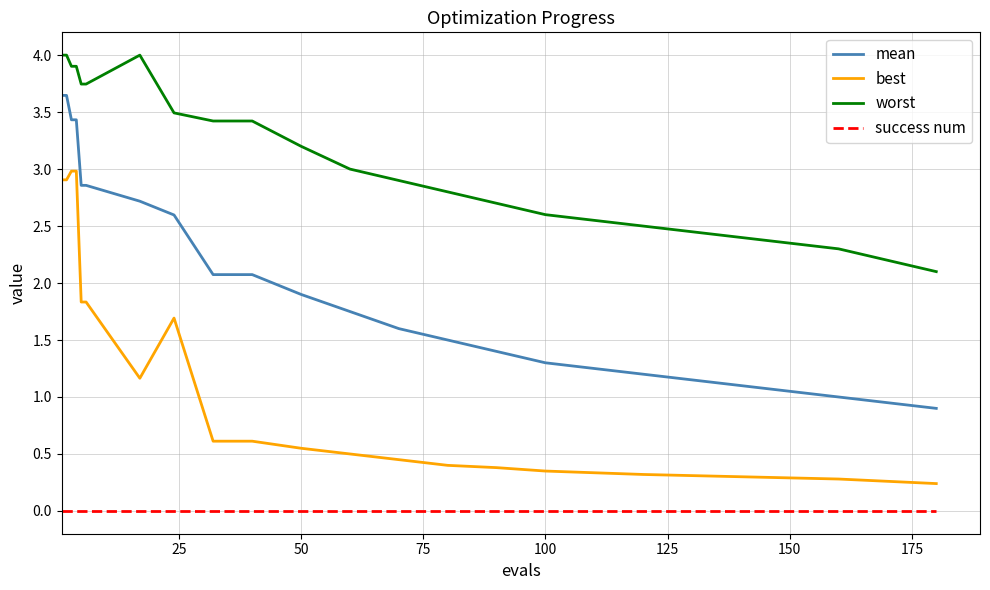

What is the greatest value displayed?

4.0